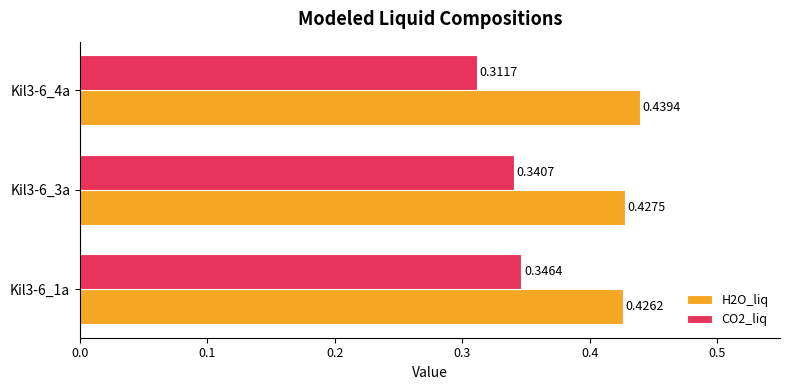

Which series has the largest total across all categories?

H2O_liq